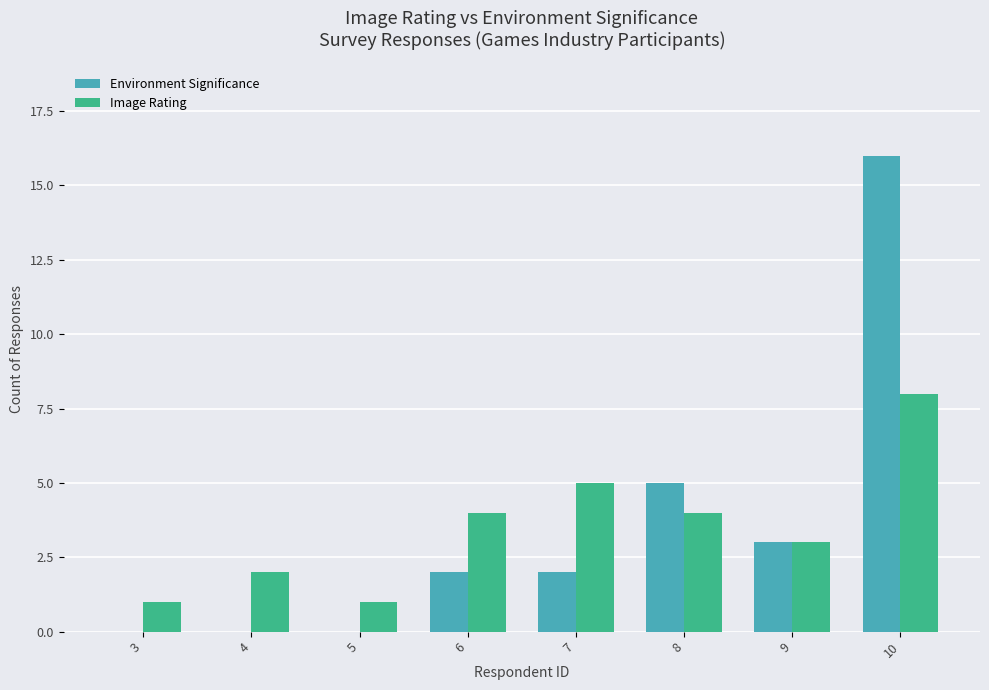

Reading right to left, what are all the values shown in this chart?

Environment Significance: 10=16	9=3	8=5	7=2	6=2	5=0	4=0	3=0
Image Rating: 10=8	9=3	8=4	7=5	6=4	5=1	4=2	3=1